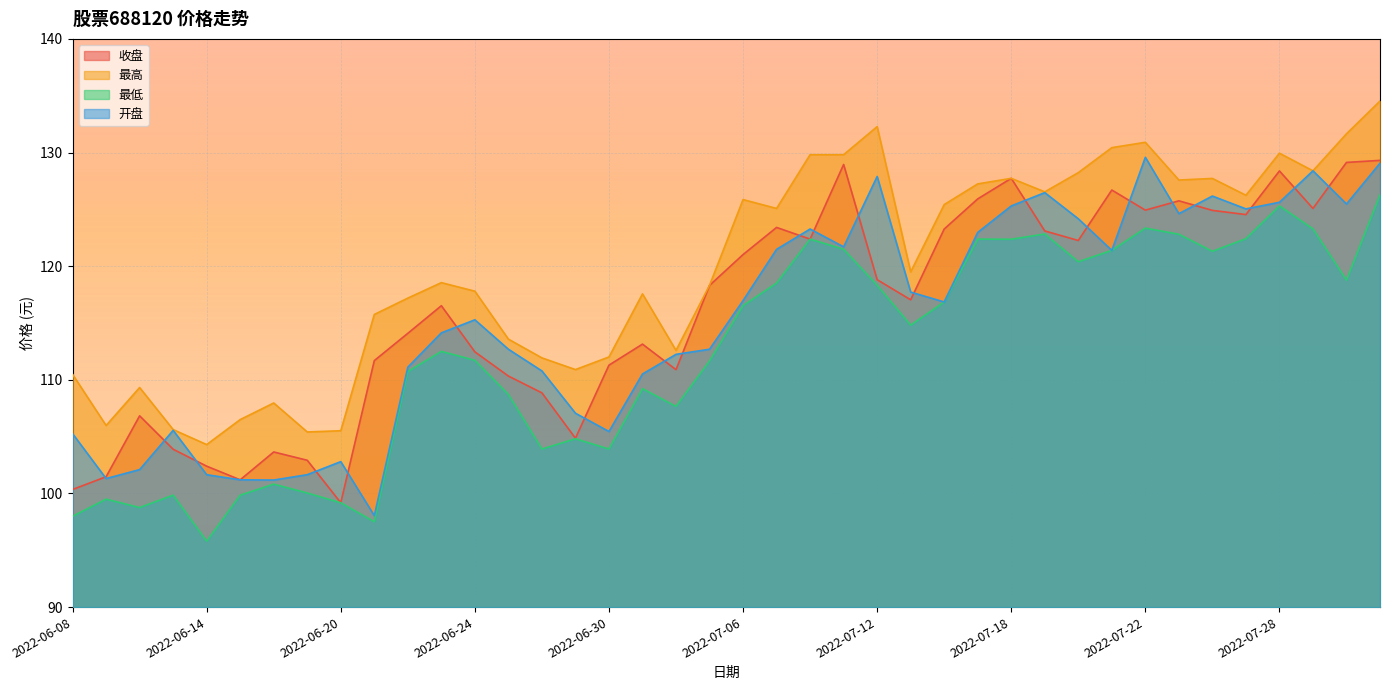

Is it true that 收盘 equals 124.9 at 2022-07-26?

True